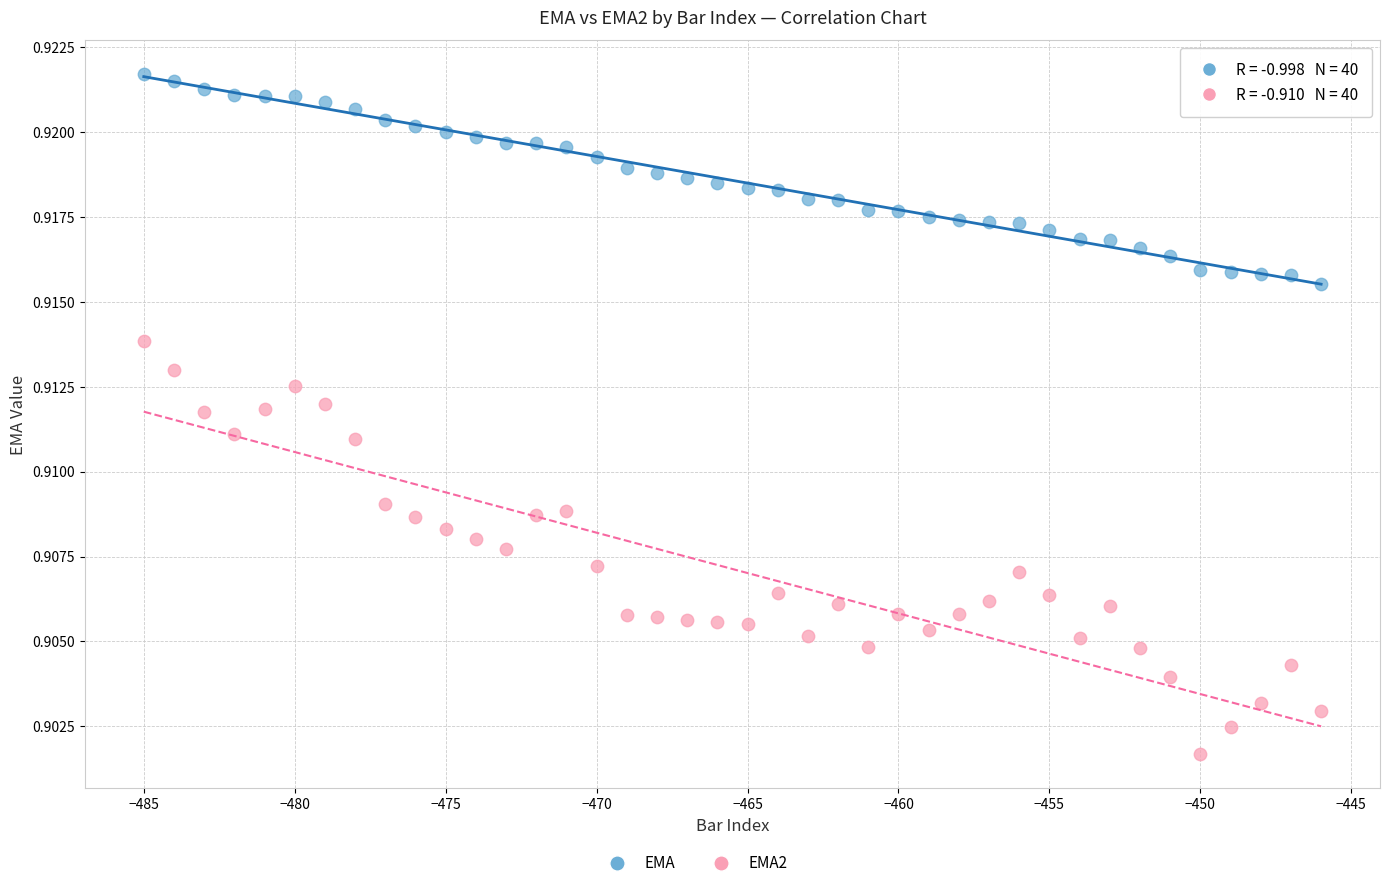

Which series reaches the maximum Y coordinate?

EMA